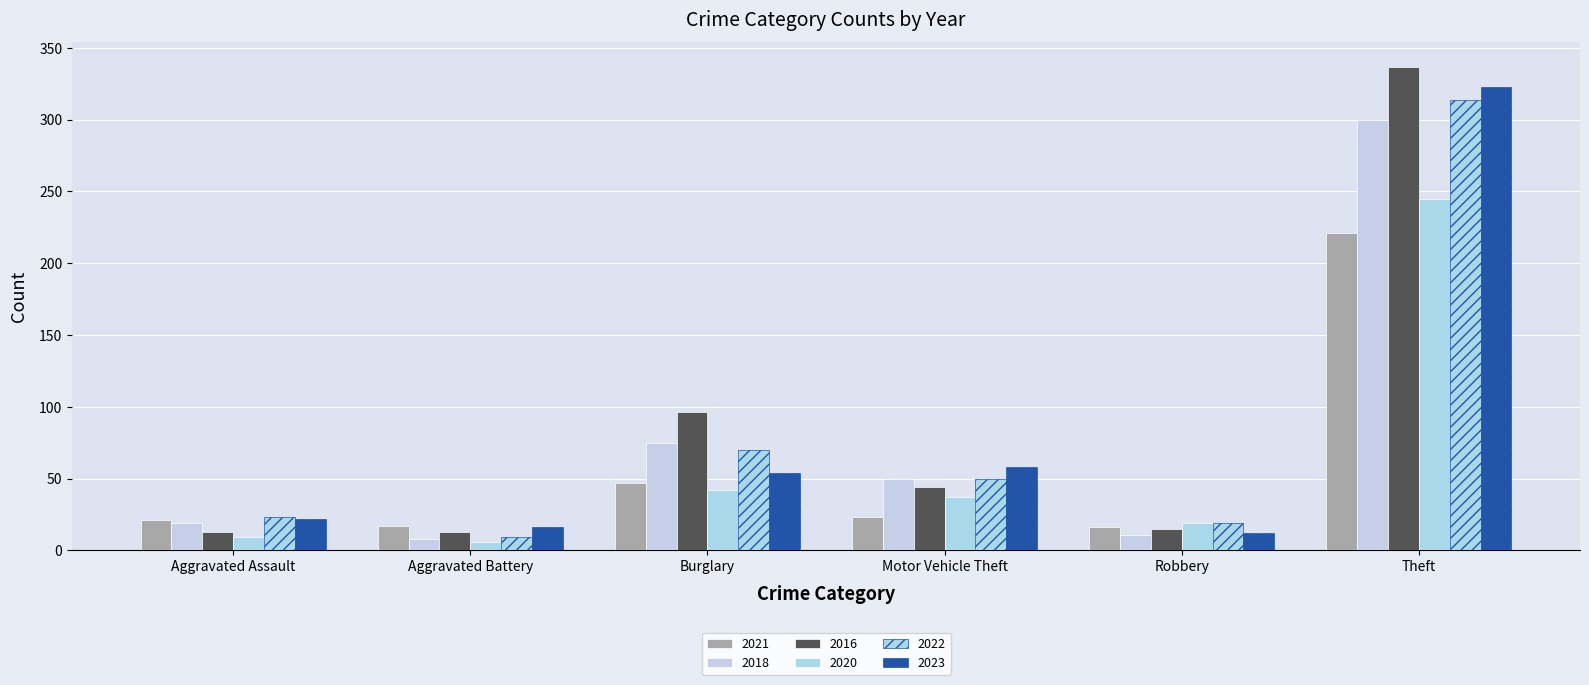

Is it true that 2023 equals 16 at Aggravated Battery?

True